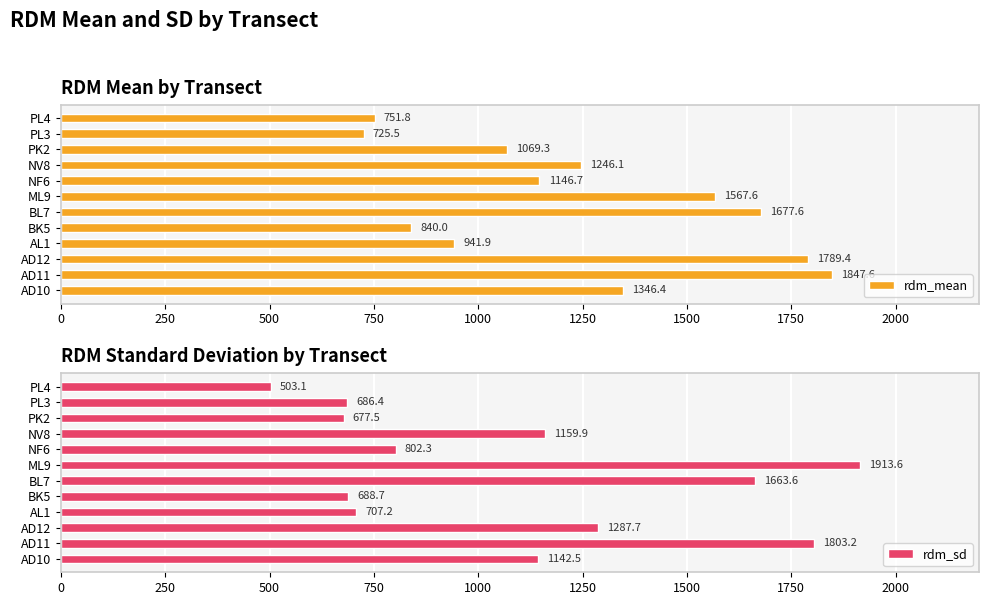

Reading left to right, what are all the values shown in this chart?

rdm_mean: 1346.4	1847.6	1789.4	941.9	840.0	1677.6	1567.6	1146.7	1246.1	1069.3	725.5	751.8
rdm_sd: 1142.5	1803.2	1287.7	707.2	688.7	1663.6	1913.6	802.3	1159.9	677.5	686.4	503.1